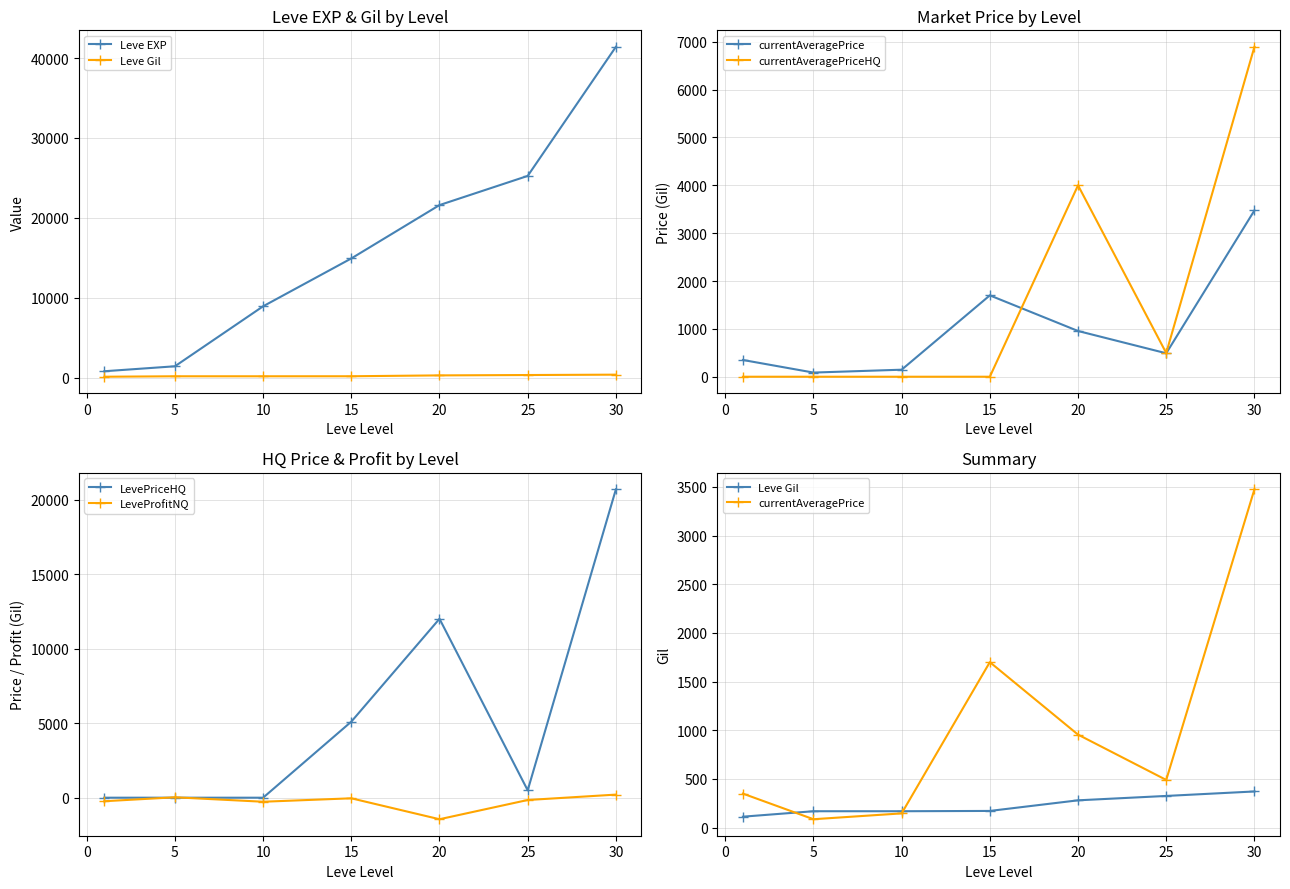

At which label is LevePriceHQ closest to 10341?

20